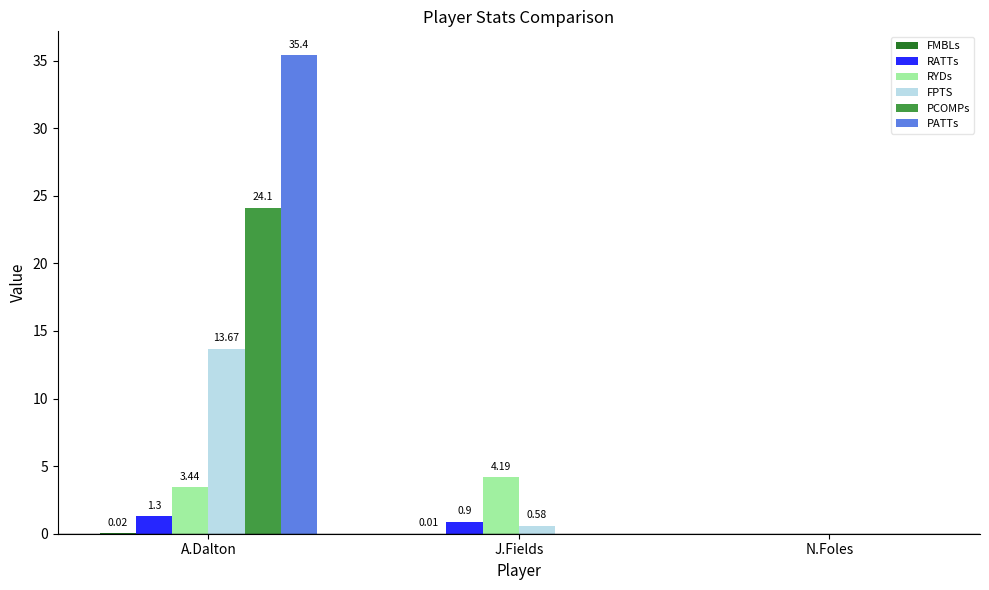

What is the sum of the FPTS values at A.Dalton and N.Foles?

13.7